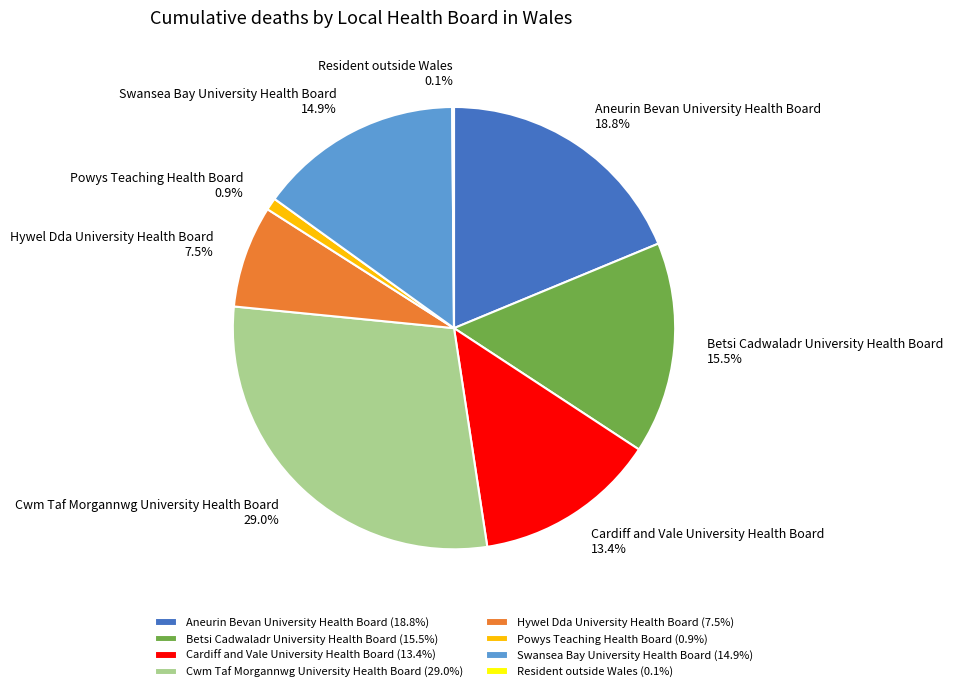

Is there any slice that represents more than half of the pie?

No